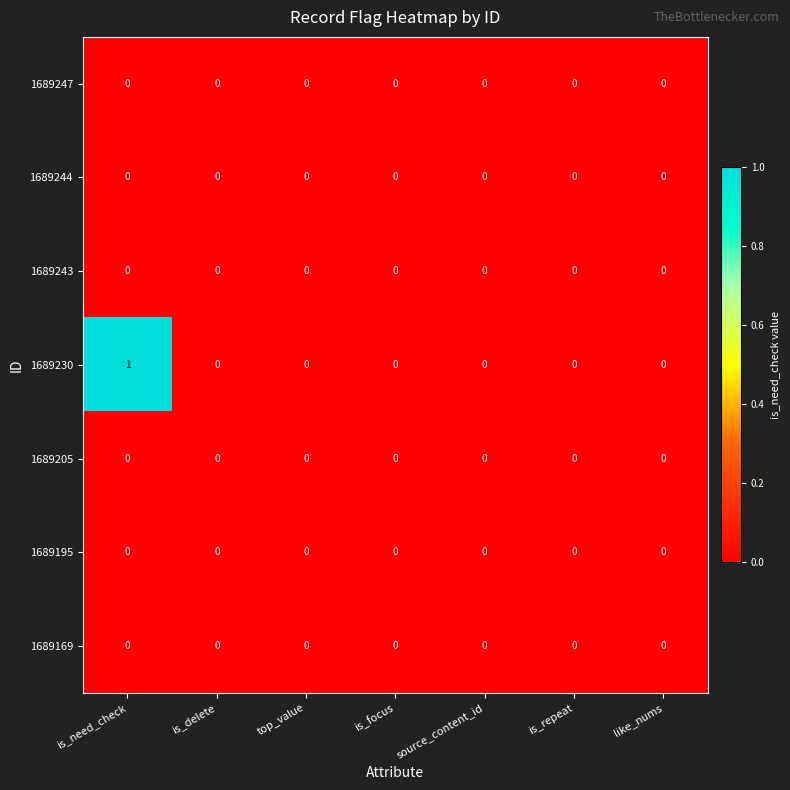

Which series has the largest total across all categories?

1689230